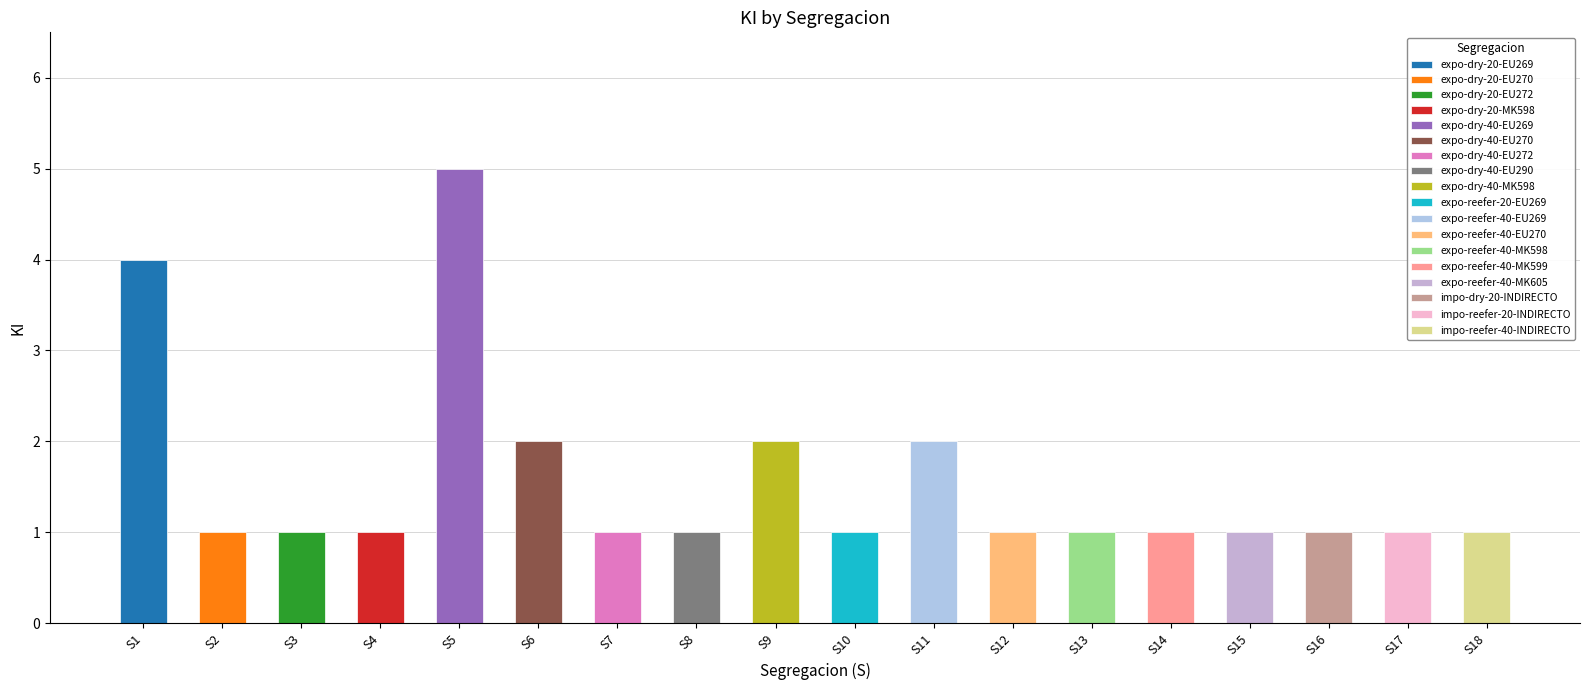

Approximately how many times larger is the value at S8 compared to S7?

1.0